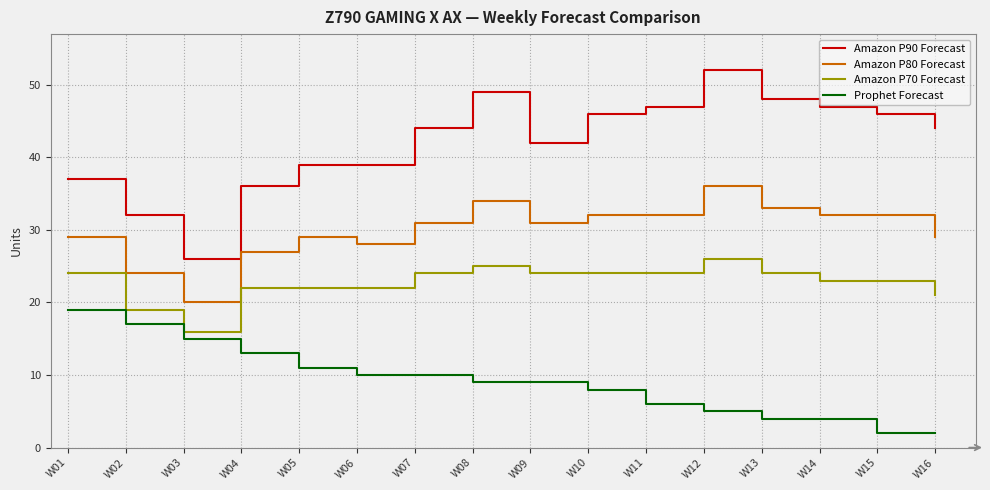

Which series has the largest total across all categories?

Amazon P90 Forecast